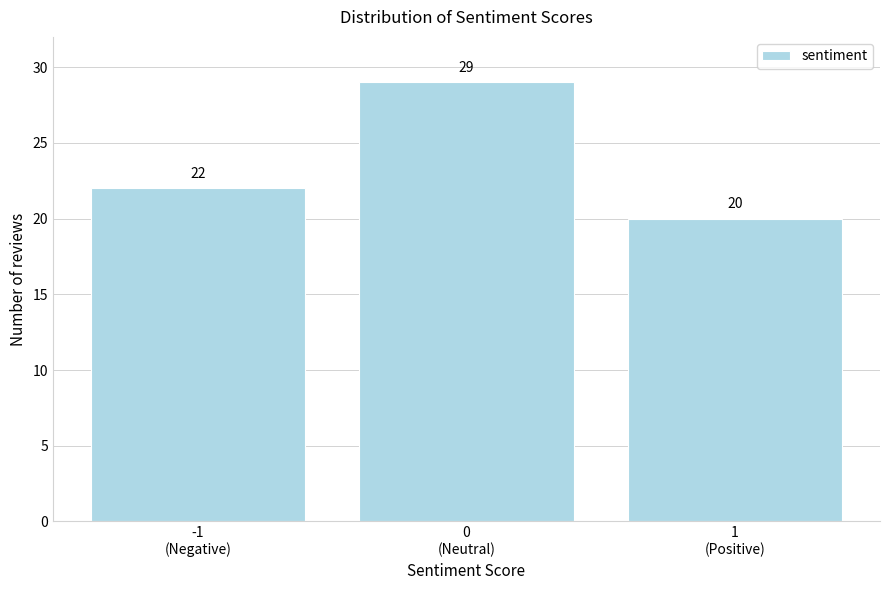

Reading right to left, transcribe all the data shown in this chart.

20	29	22